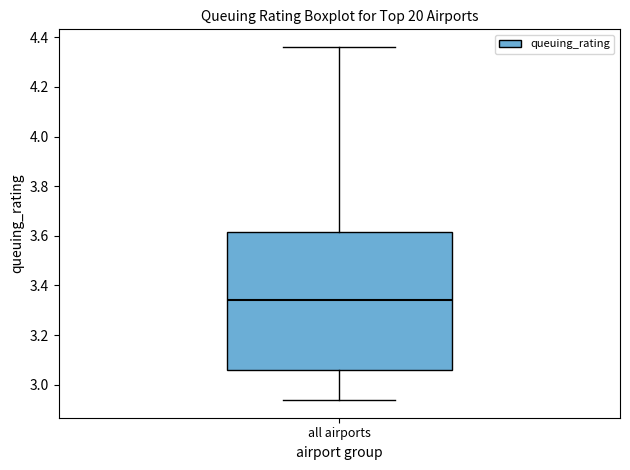

Read this box plot against the y-axis: the position of the median line, the range covered by the box, and the ends of both whiskers. The values are not printed on the chart, so give them approximately, as read against the axis.

median 3.34, box 3.06 to 3.62, whiskers 2.94 to 4.36